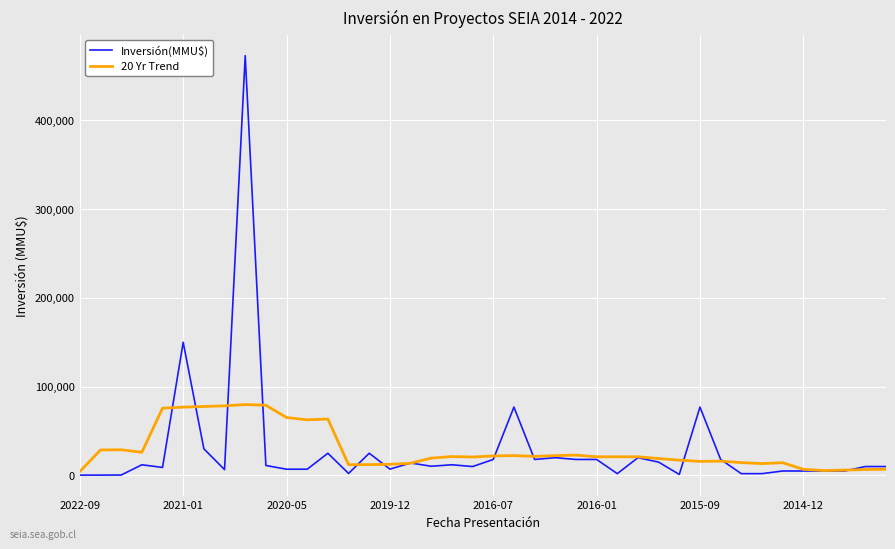

Which series has the largest range (max minus min)?

Inversión(MMU$)